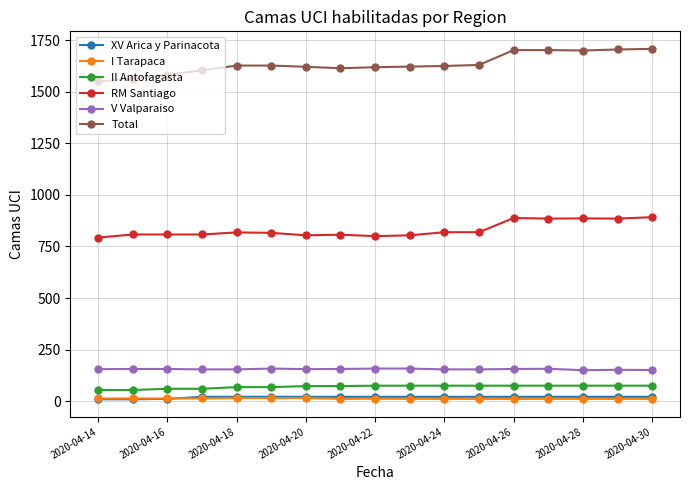

True or false: II Antofagasta and RM Santiago cross at least once.

False